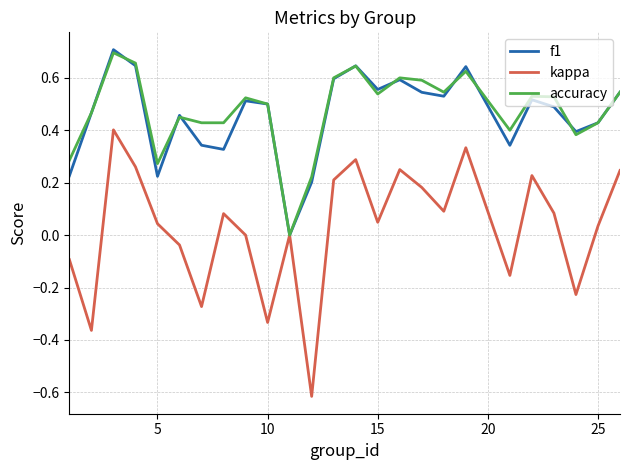

Does the chart have visible grid lines?

Yes